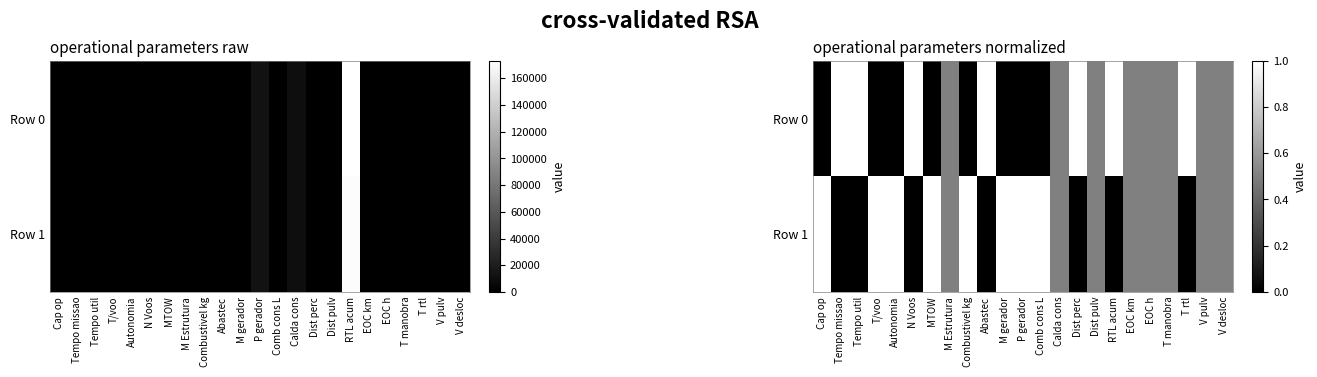

What is the sum of all Row 0 values?

11.0